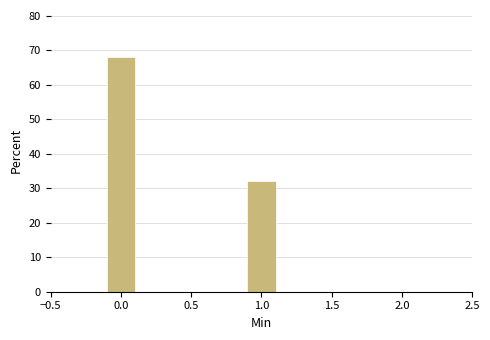

Over which range of the x-axis is the bar tallest?

-0.1 to 0.1